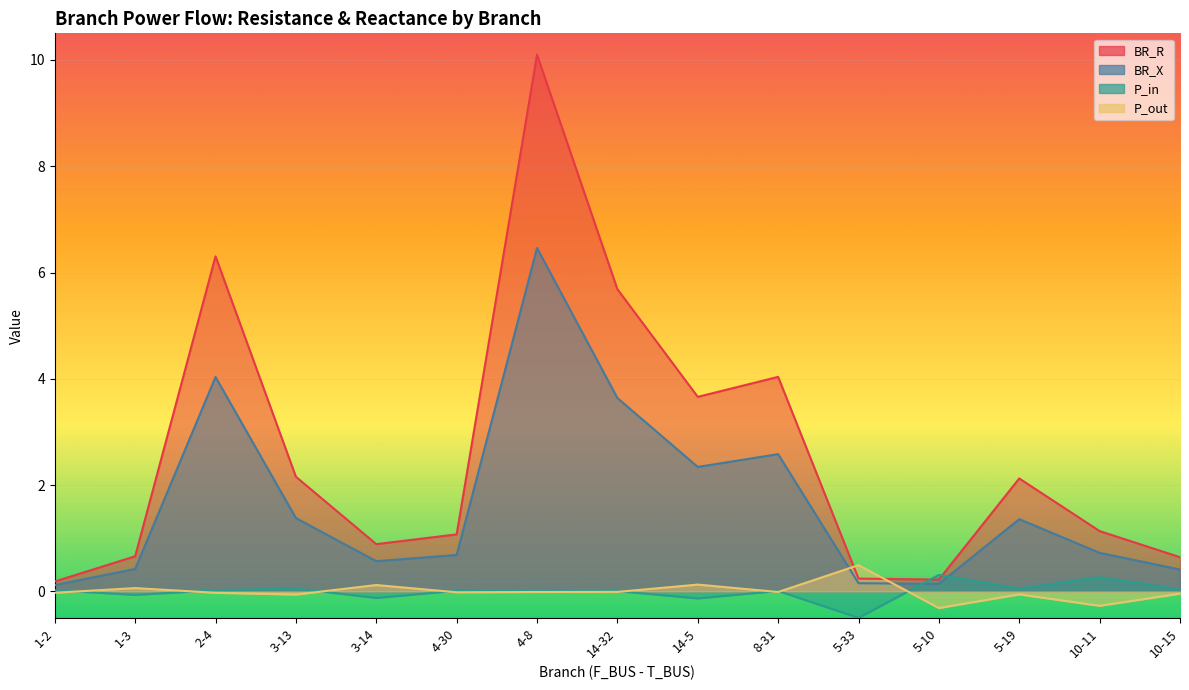

What is the difference between the maximum and minimum values in the BR_X series?

6.3